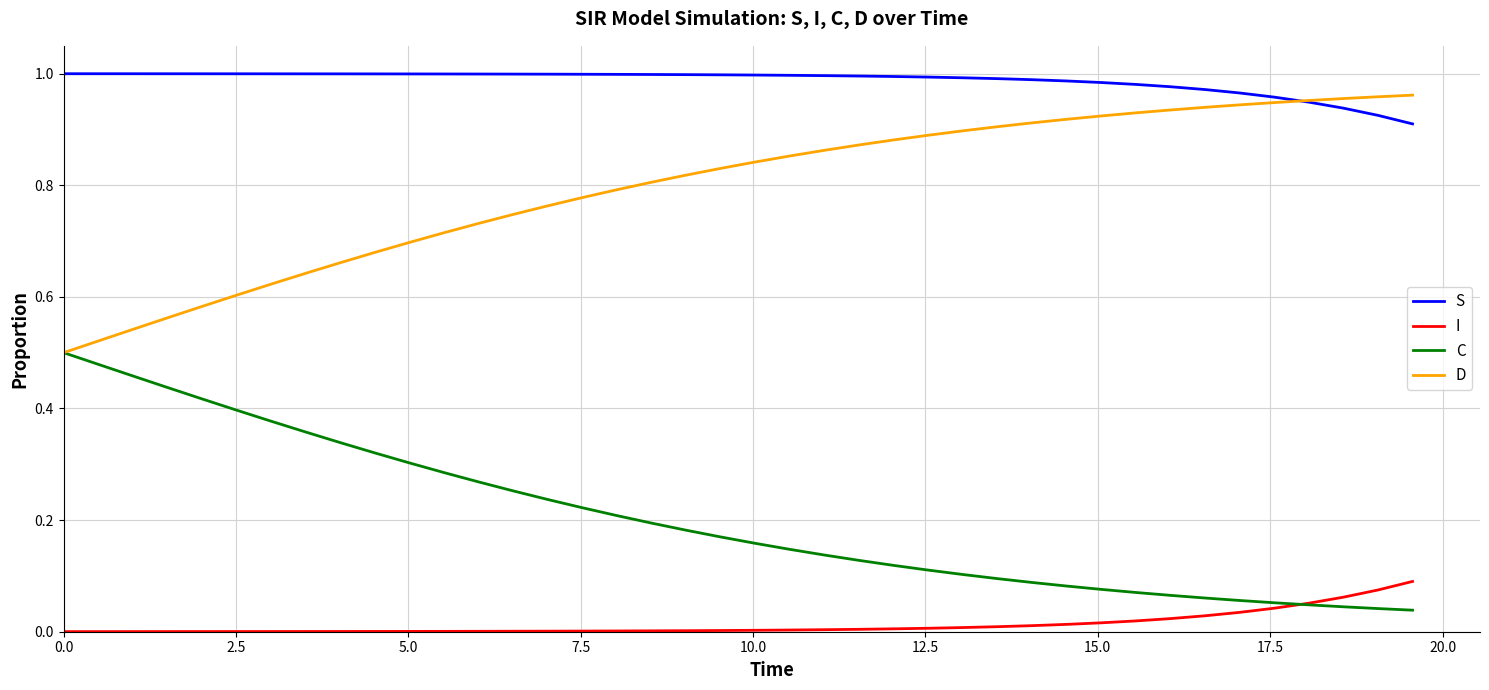

True or false: D and I cross at least once.

False